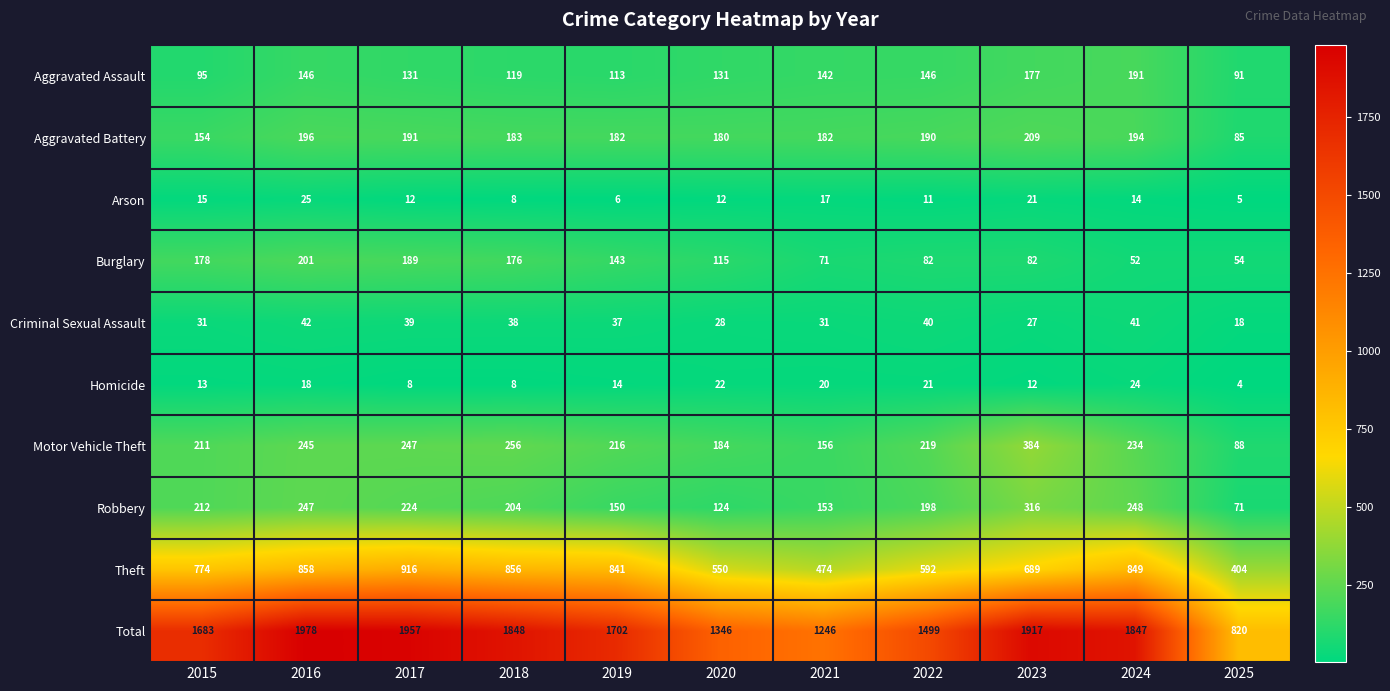

The Aggravated Assault series shows 27 at 2018. True or false?

False